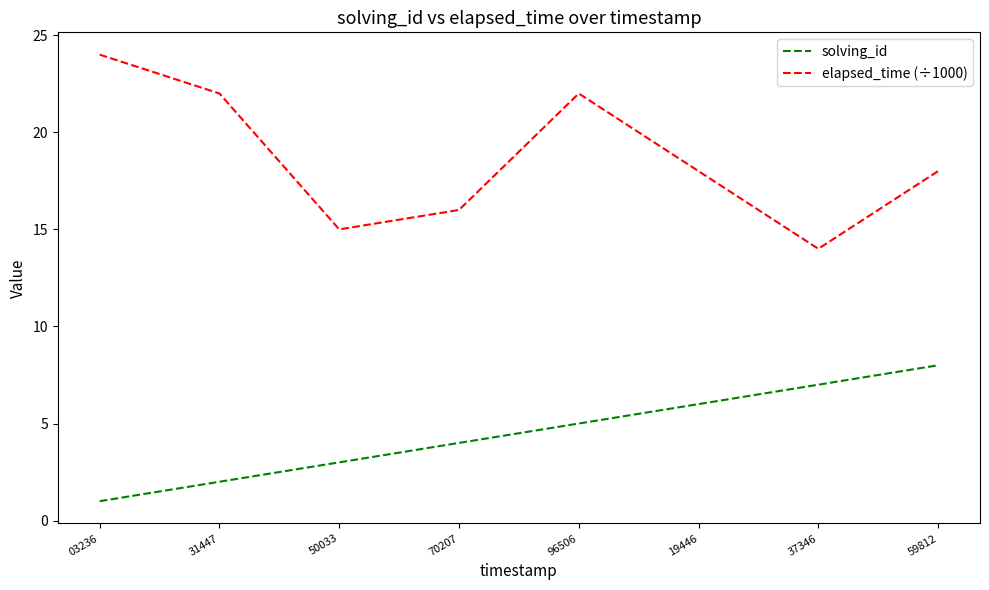

Is this an area chart (filled region under the line)?

No